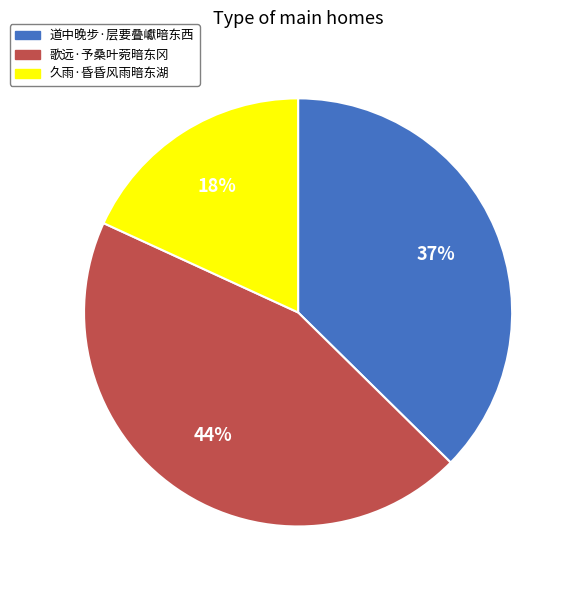

Rank the categories by value from highest to lowest.

歌远·予桑叶菀暗东冈, 道中晚步·层要叠巘暗东西, 久雨·昏昏风雨暗东湖